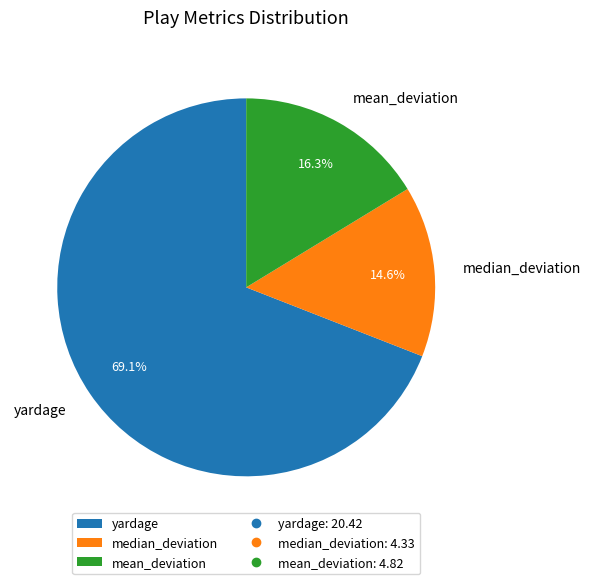

To the nearest percent, what percentage of the pie is mean_deviation?

16%